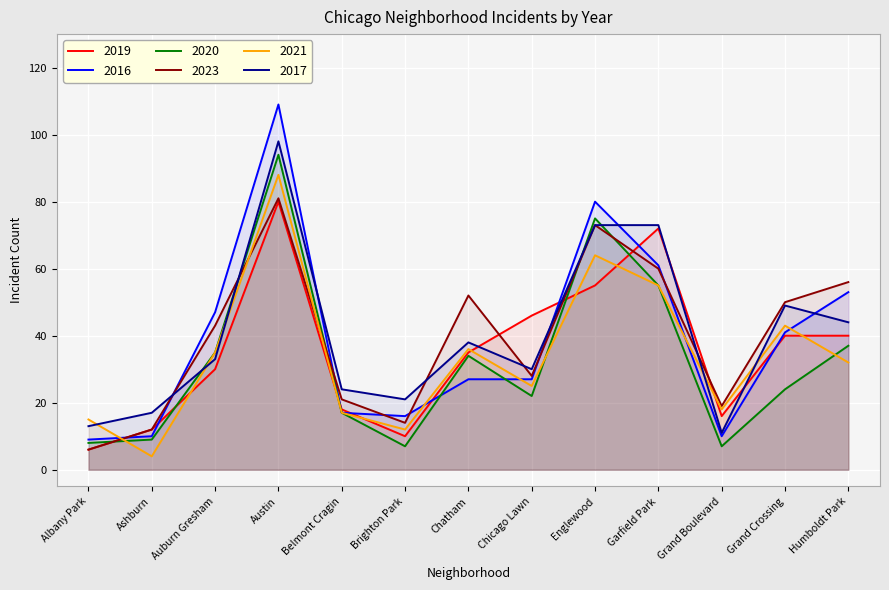

What is the sum of the 2016 values at Albany Park and Auburn Gresham?

56